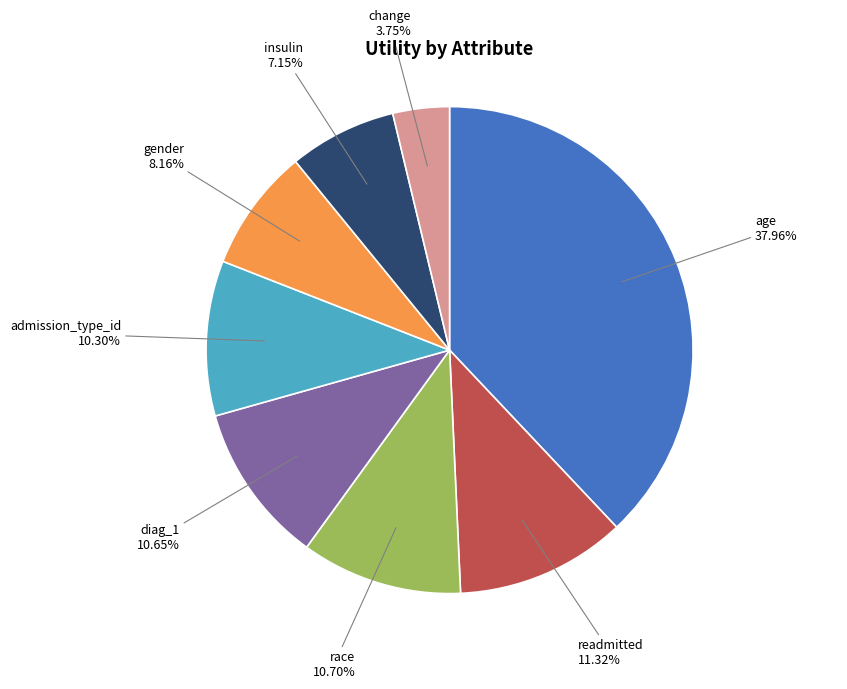

How many slices are in this pie chart?

8